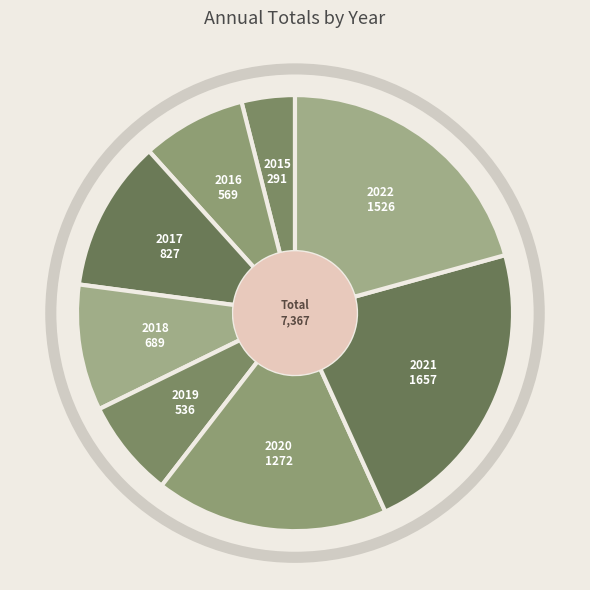

To the nearest percent, what portion does 2017 represent?

11%